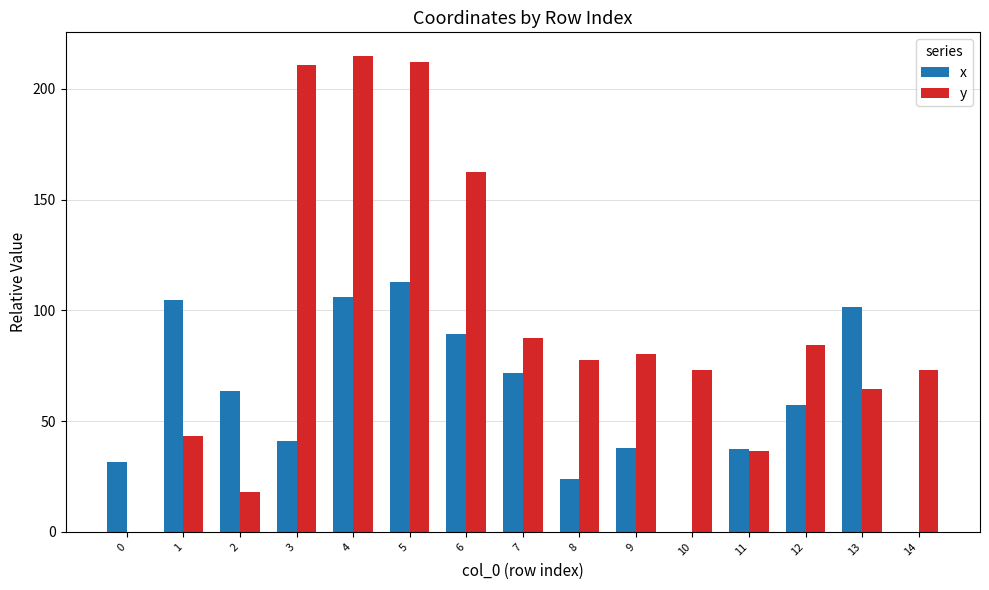

The value of x at 4 is 156.7. True or false?

False